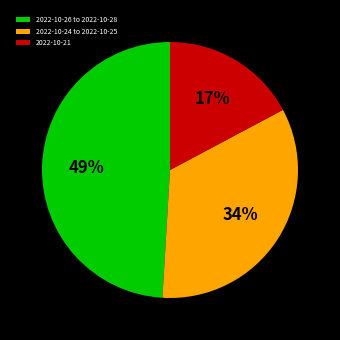

The 2022-10-26 to 2022-10-28 slice represents 49% of the pie. True or false?

True